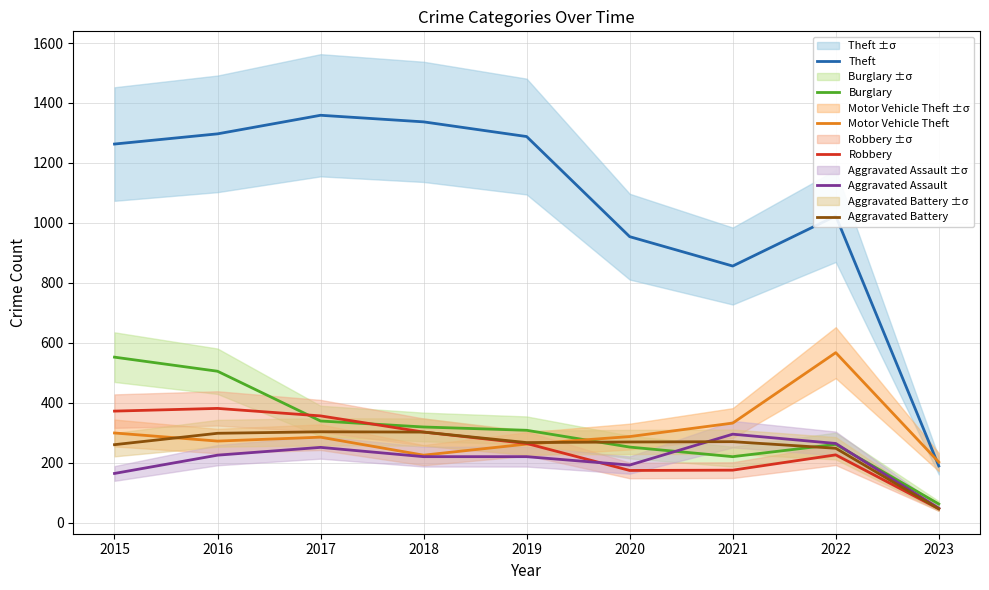

True or false: Motor Vehicle Theft and Burglary cross at least once.

True